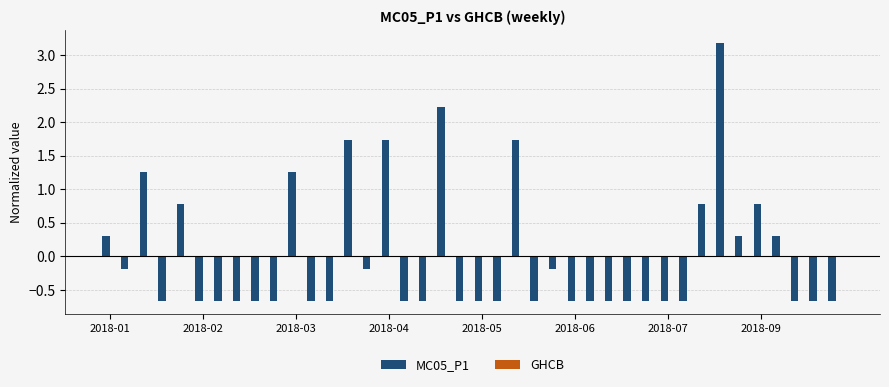

Does the chart contain any negative values?

Yes